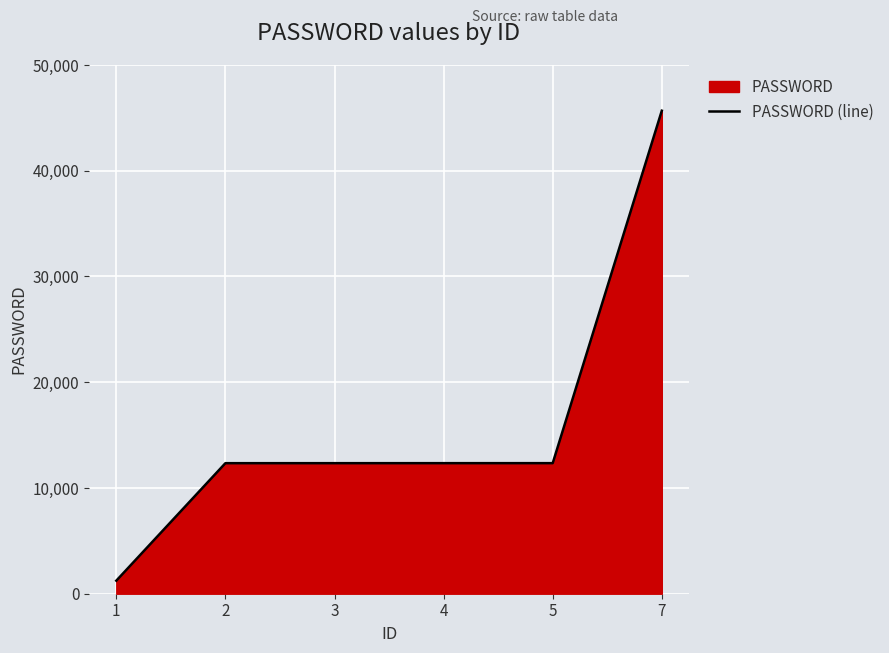

Reading left to right, list all the values displayed in this chart.

1=1234	2=12345	3=12346	4=12347	5=12348	7=45678